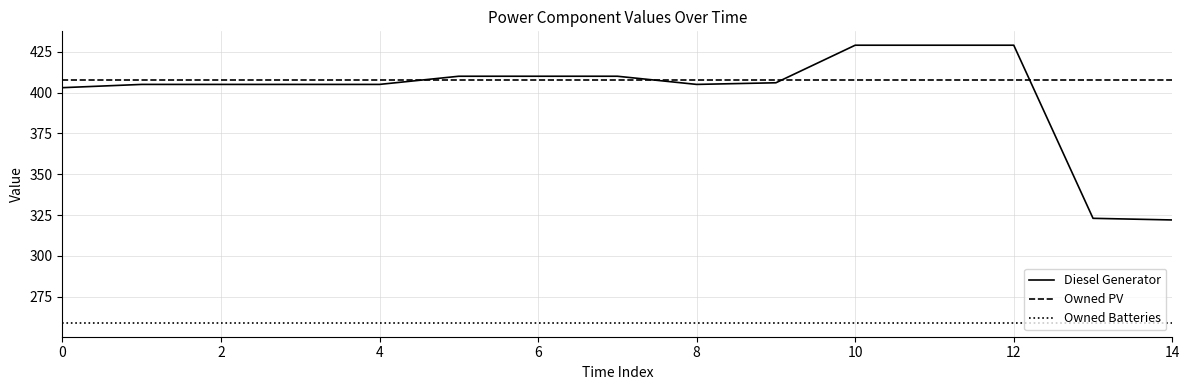

What is the highest value of the Owned Batteries series?

259